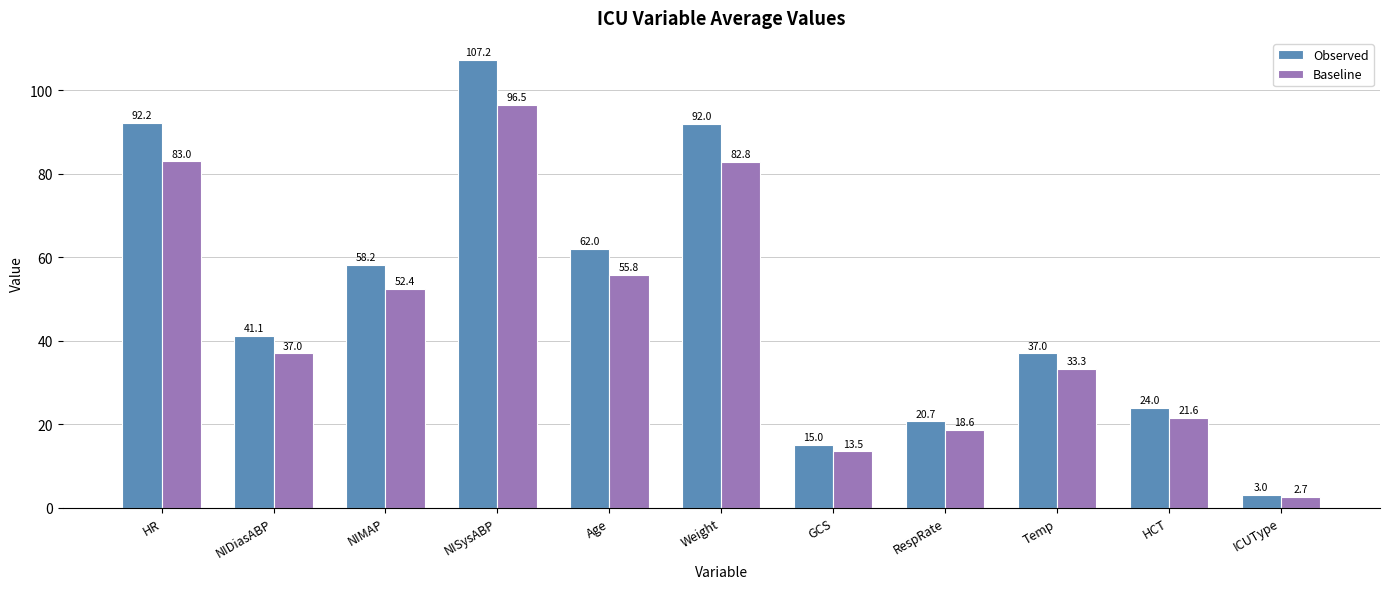

What is the spread (max minus min) of values at ICUType?

0.3